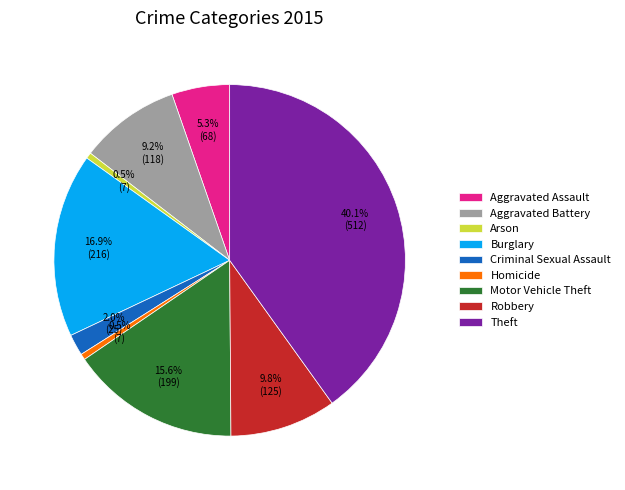

What is the ratio of the value at Motor Vehicle Theft to the value at Theft?

0.4